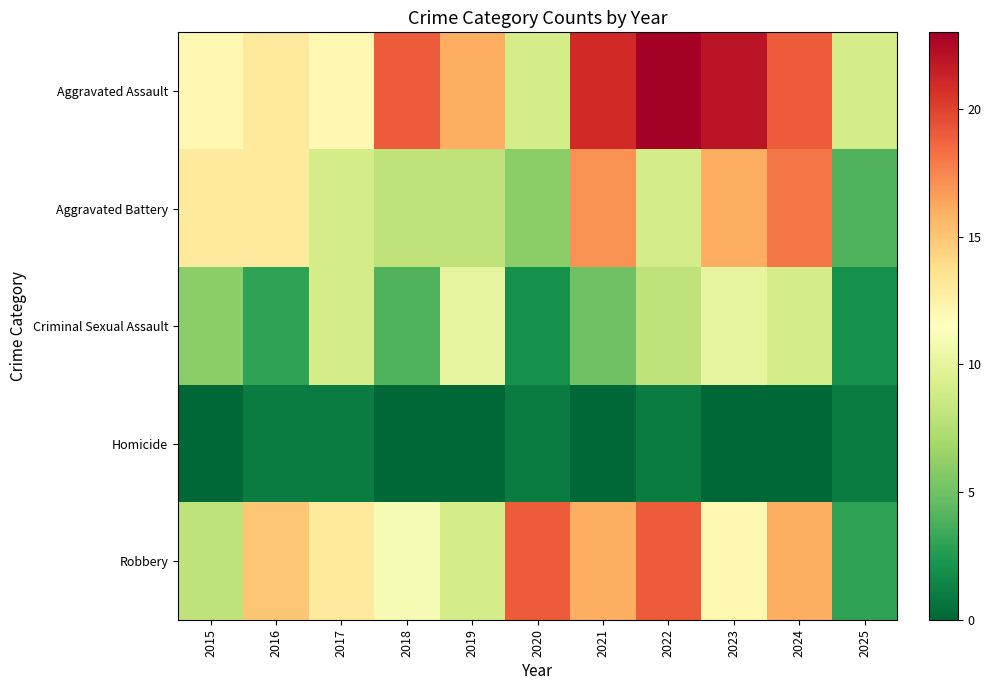

Reading right to left, what are all the values shown in this chart?

Aggravated Assault: 2025=9	2024=19	2023=22	2022=23	2021=21	2020=9	2019=16	2018=19	2017=12	2016=13	2015=12
Aggravated Battery: 2025=4	2024=18	2023=16	2022=9	2021=17	2020=6	2019=8	2018=8	2017=9	2016=13	2015=13
Criminal Sexual Assault: 2025=2	2024=9	2023=10	2022=8	2021=5	2020=2	2019=10	2018=4	2017=9	2016=3	2015=6
Homicide: 2025=1	2024=0	2023=0	2022=1	2021=0	2020=1	2019=0	2018=0	2017=1	2016=1	2015=0
Robbery: 2025=3	2024=16	2023=12	2022=19	2021=16	2020=19	2019=9	2018=11	2017=13	2016=15	2015=8